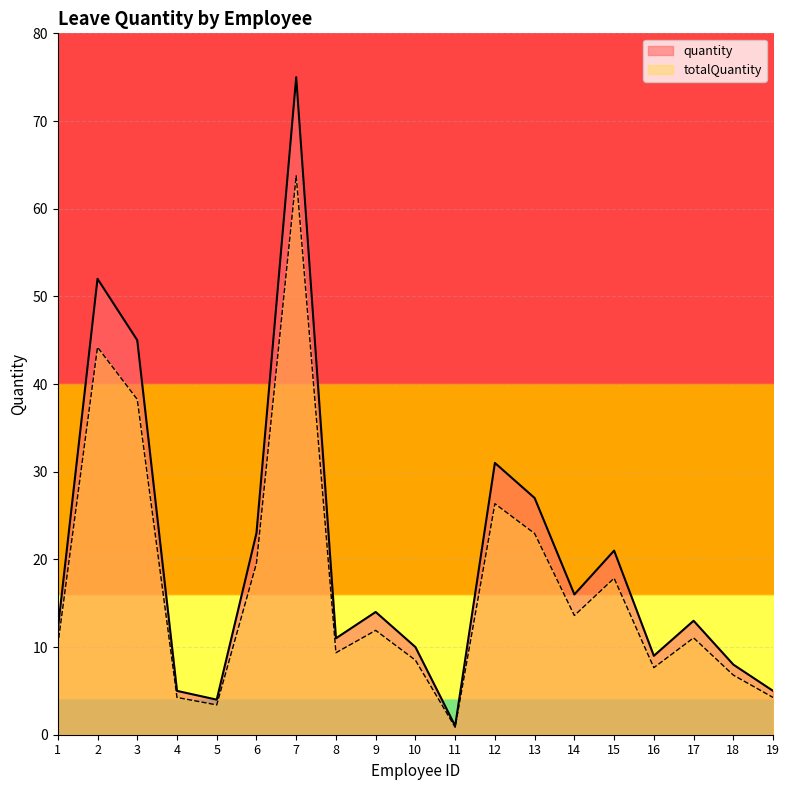

Rank the series by their maximum value, from lowest to highest.

totalQuantity, quantity